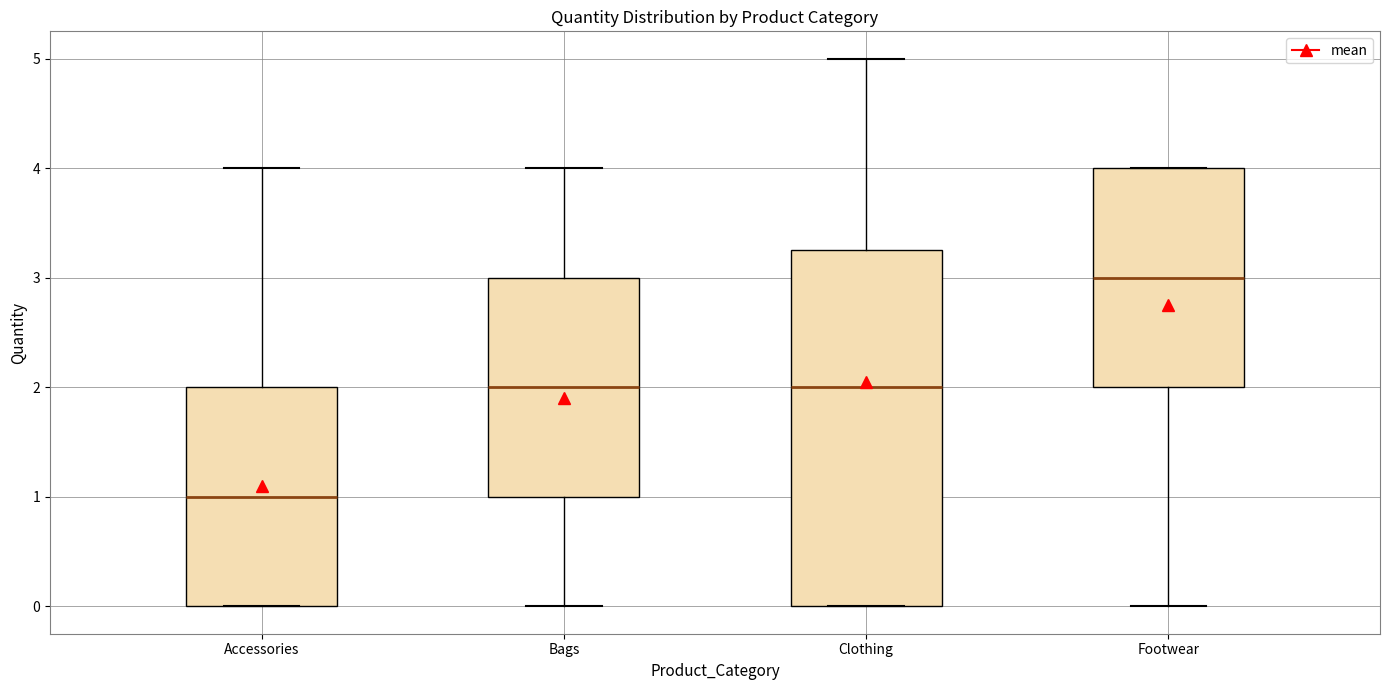

Which box has the highest median line?

Footwear